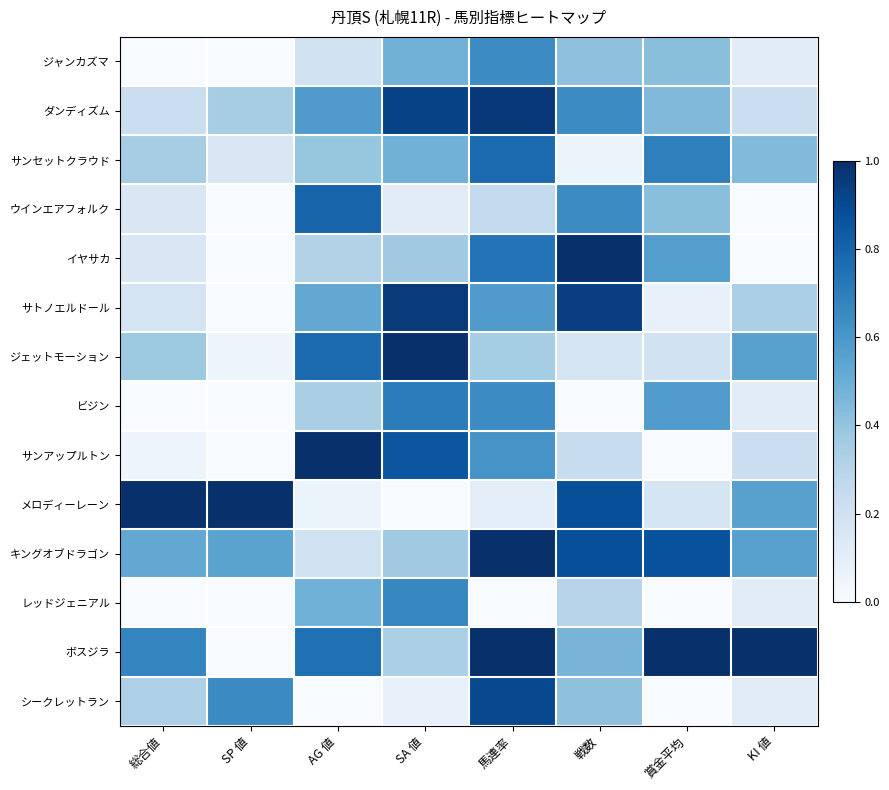

Reading right to left, extract all data points from this chart.

ジャンカズマ: KI 値=0.1	賞金平均=0.4	戦数=0.4	馬連率=0.6	SA 値=0.5	AG 値=0.2	SP 値=0.0	総合値=0.0
ダンディズム: KI 値=0.2	賞金平均=0.4	戦数=0.6	馬連率=1.0	SA 値=0.9	AG 値=0.6	SP 値=0.3	総合値=0.2
サンセットクラウド: KI 値=0.4	賞金平均=0.7	戦数=0.1	馬連率=0.8	SA 値=0.5	AG 値=0.4	SP 値=0.1	総合値=0.3
ウインエアフォルク: KI 値=0.0	賞金平均=0.4	戦数=0.6	馬連率=0.3	SA 値=0.1	AG 値=0.8	SP 値=0.0	総合値=0.1
イヤサカ: KI 値=0.0	賞金平均=0.6	戦数=1.0	馬連率=0.7	SA 値=0.4	AG 値=0.3	SP 値=0.0	総合値=0.1
サトノエルドール: KI 値=0.3	賞金平均=0.1	戦数=0.9	馬連率=0.6	SA 値=1.0	AG 値=0.5	SP 値=0.0	総合値=0.2
ジェットモーション: KI 値=0.6	賞金平均=0.2	戦数=0.2	馬連率=0.4	SA 値=1.0	AG 値=0.8	SP 値=0.1	総合値=0.4
ビジン: KI 値=0.1	賞金平均=0.6	戦数=0.0	馬連率=0.6	SA 値=0.7	AG 値=0.3	SP 値=0.0	総合値=0.0
サンアップルトン: KI 値=0.2	賞金平均=0.0	戦数=0.2	馬連率=0.6	SA 値=0.9	AG 値=1.0	SP 値=0.0	総合値=0.1
メロディーレーン: KI 値=0.6	賞金平均=0.2	戦数=0.9	馬連率=0.1	SA 値=0.0	AG 値=0.1	SP 値=1.0	総合値=1.0
キングオブドラゴン: KI 値=0.6	賞金平均=0.9	戦数=0.9	馬連率=1.0	SA 値=0.4	AG 値=0.2	SP 値=0.6	総合値=0.5
レッドジェニアル: KI 値=0.1	賞金平均=0.0	戦数=0.3	馬連率=0.0	SA 値=0.7	AG 値=0.5	SP 値=0.0	総合値=0.0
ボスジラ: KI 値=1.0	賞金平均=1.0	戦数=0.5	馬連率=1.0	SA 値=0.3	AG 値=0.8	SP 値=0.0	総合値=0.7
シークレットラン: KI 値=0.1	賞金平均=0.0	戦数=0.4	馬連率=0.9	SA 値=0.1	AG 値=0.0	SP 値=0.7	総合値=0.3